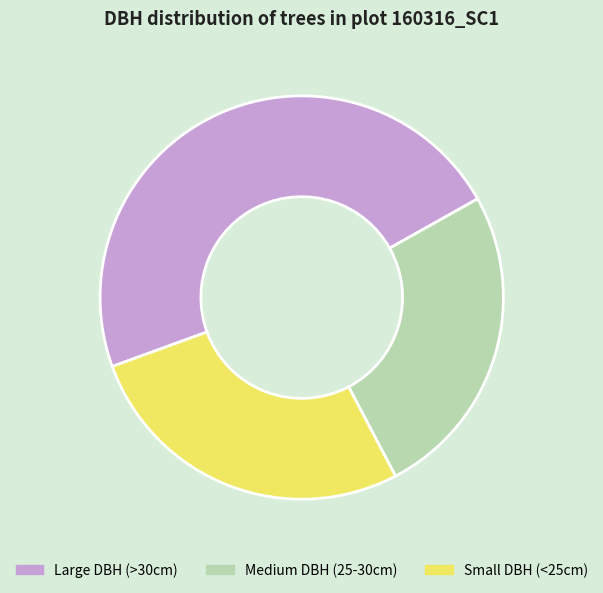

How many segments does this pie chart have?

3